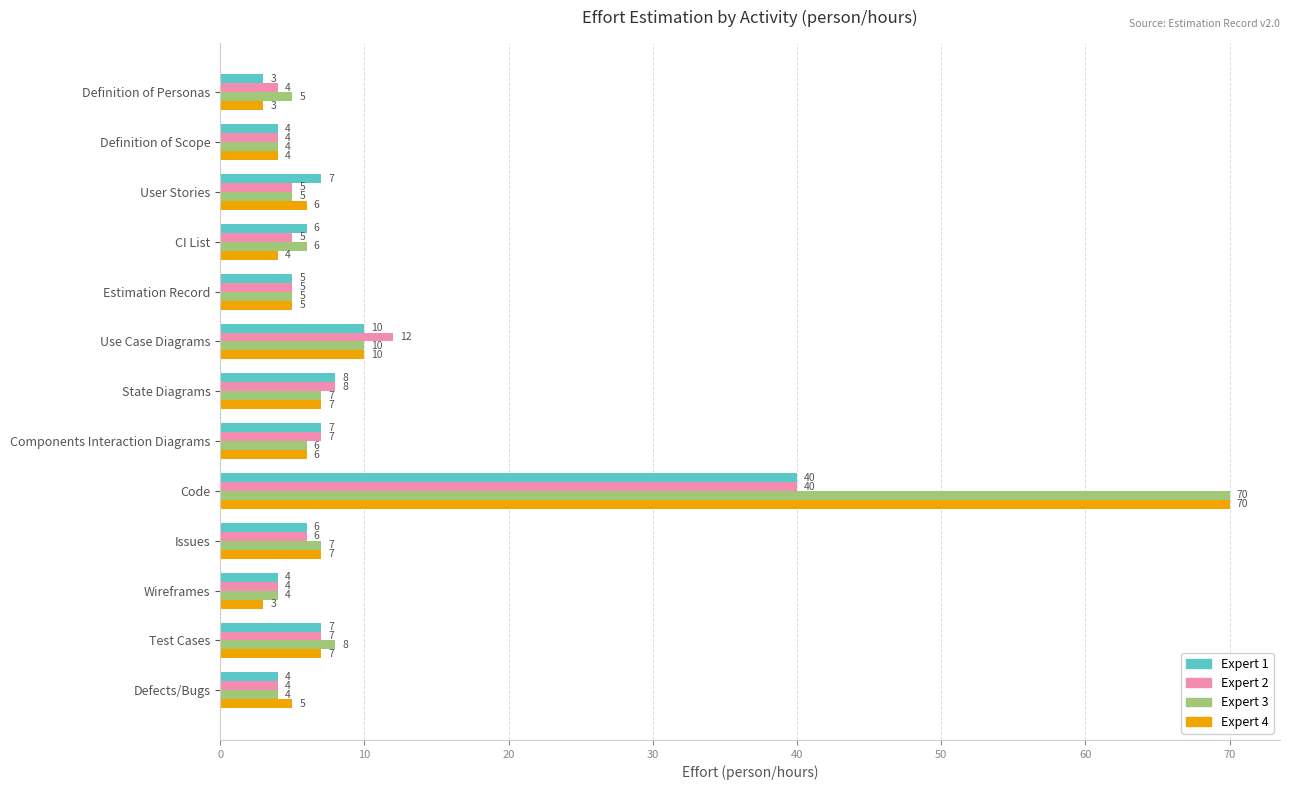

What is the total value across all series at State Diagrams?

30